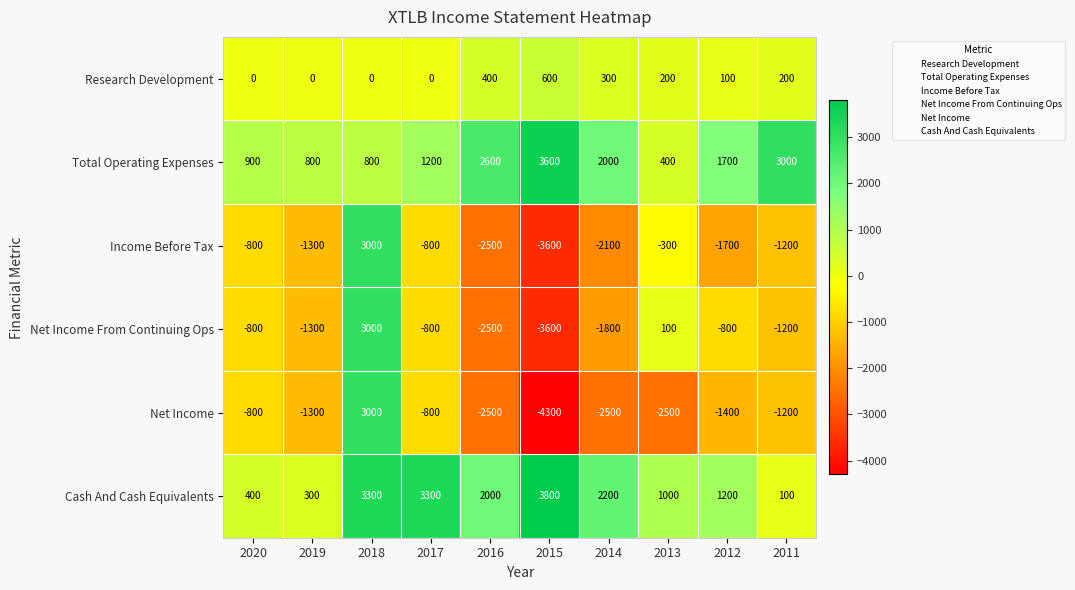

What is the total value across all series at 2013?

-1100